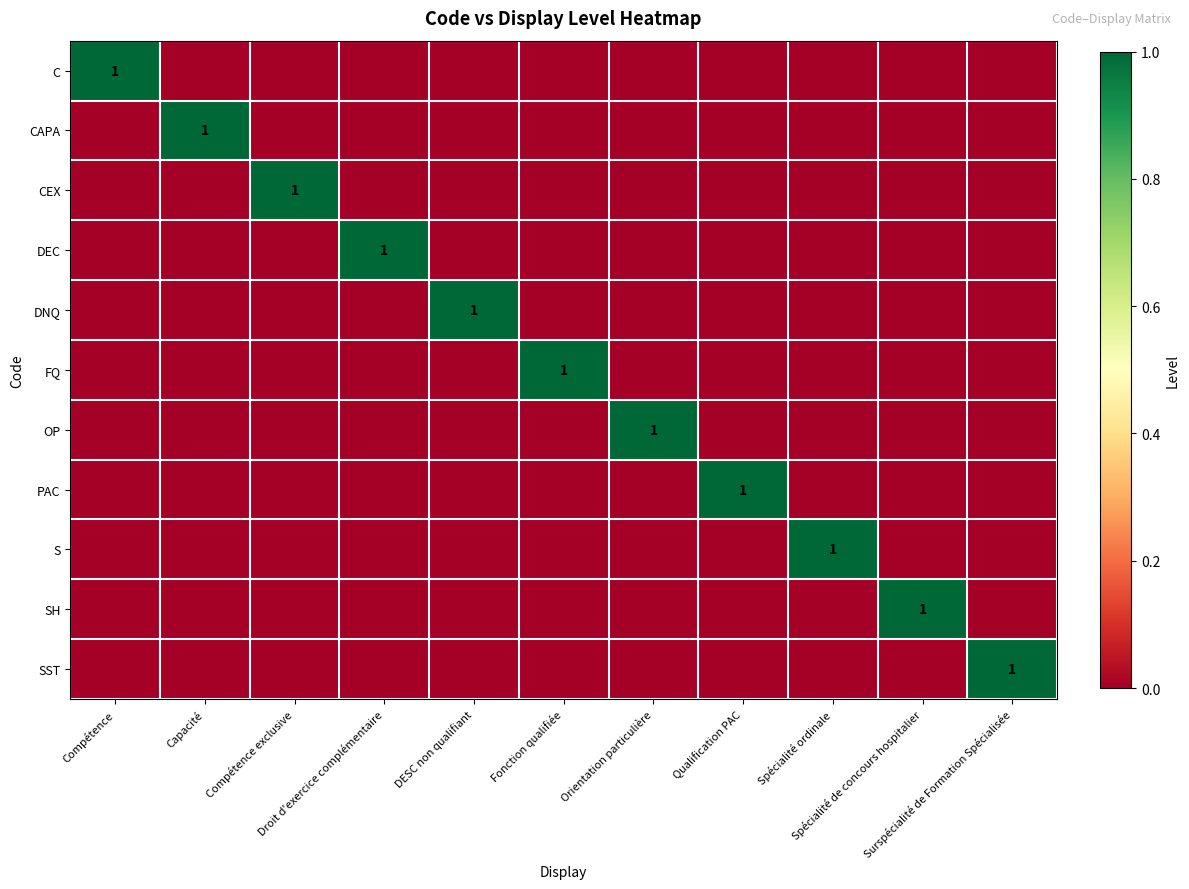

Is it true that CEX equals 0 at Capacité?

True